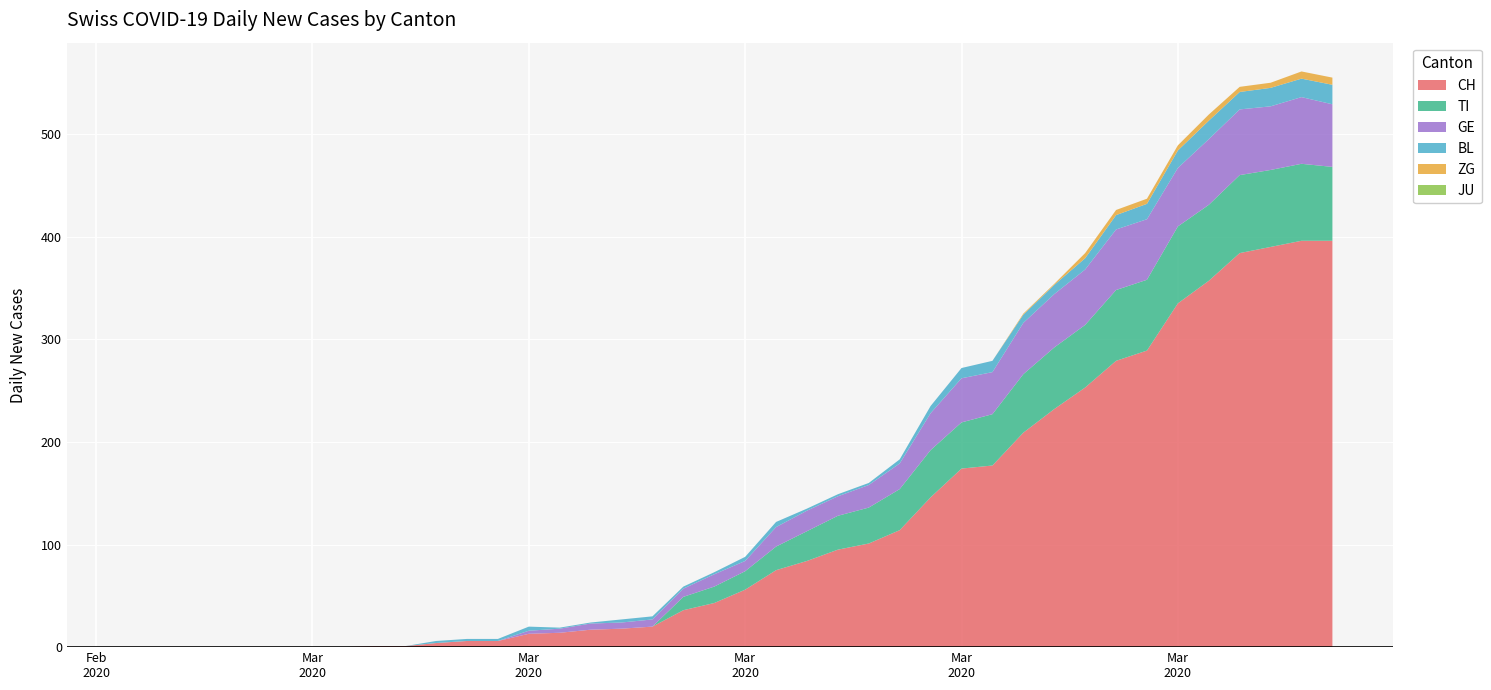

Reading right to left, extract all data points from this chart.

CH: 396	396	390	384	357	335	289	279	253	232	209	177	174	146	114	101	95	84	75	56	43	36	20	18	17	14	13	6	6	4	1	1	0	0	0	0	0	0	0	0
TI: 72	75	75	76	74	75	69	69	61	60	57	50	45	46	40	35	33	29	23	18	16	13	0	0	0	0	0	0	0	0	0	0	0	0	0	0	0	0	0	0
GE: 61	65	62	64	64	57	59	59	54	52	50	41	43	36	25	22	19	20	19	10	12	8	7	6	6	4	3	0	0	0	0	0	0	0	0	0	0	0	0	0
BL: 19	18	18	17	18	17	15	14	11	9	8	11	10	7	4	2	2	2	5	4	2	2	3	3	1	1	4	2	2	2	0	0	0	0	0	0	0	0	0	0
ZG: 7	7	5	5	6	5	5	5	5	1	1	0	0	0	0	0	0	0	0	0	0	0	0	0	0	0	0	0	0	0	0	0	0	0	0	0	0	0	0	0
JU: 0	0	0	0	0	0	0	0	0	0	0	0	0	0	0	0	0	0	0	0	0	0	0	0	0	0	0	0	0	0	0	0	0	0	0	0	0	0	0	0